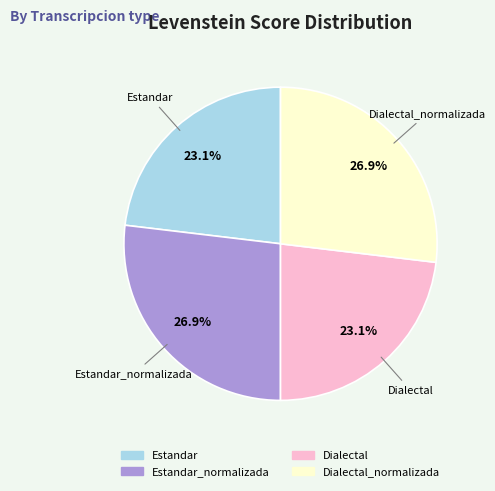

Is there any slice that represents more than half of the pie?

No